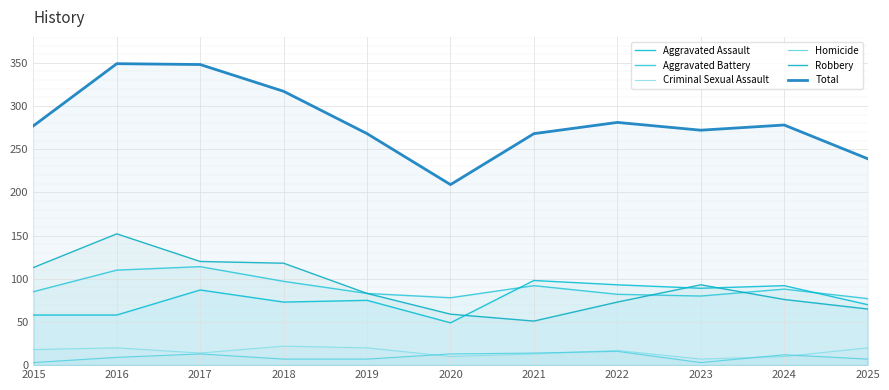

What is the spread (max minus min) of values at 2020?

199